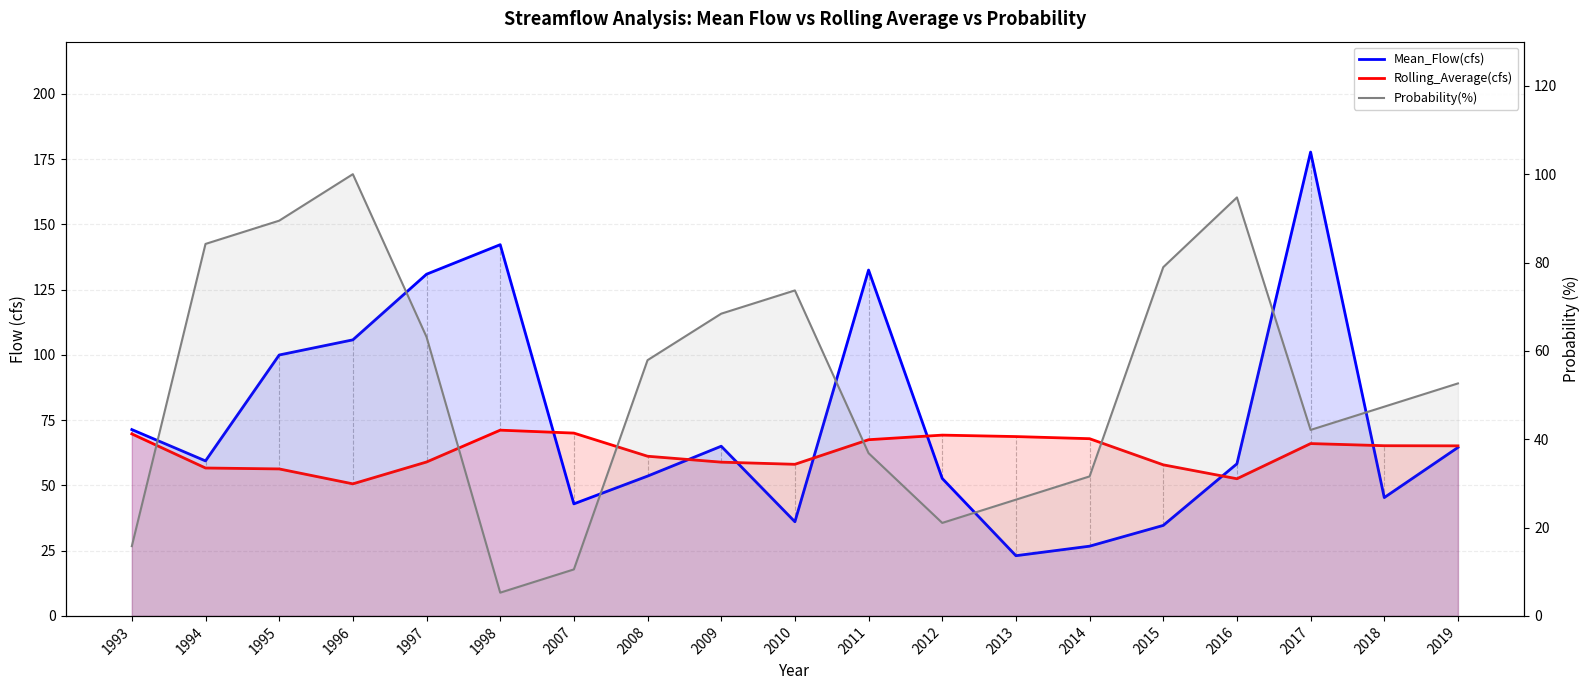

Where does the Rolling_Average(cfs) series first go above 65?

1993